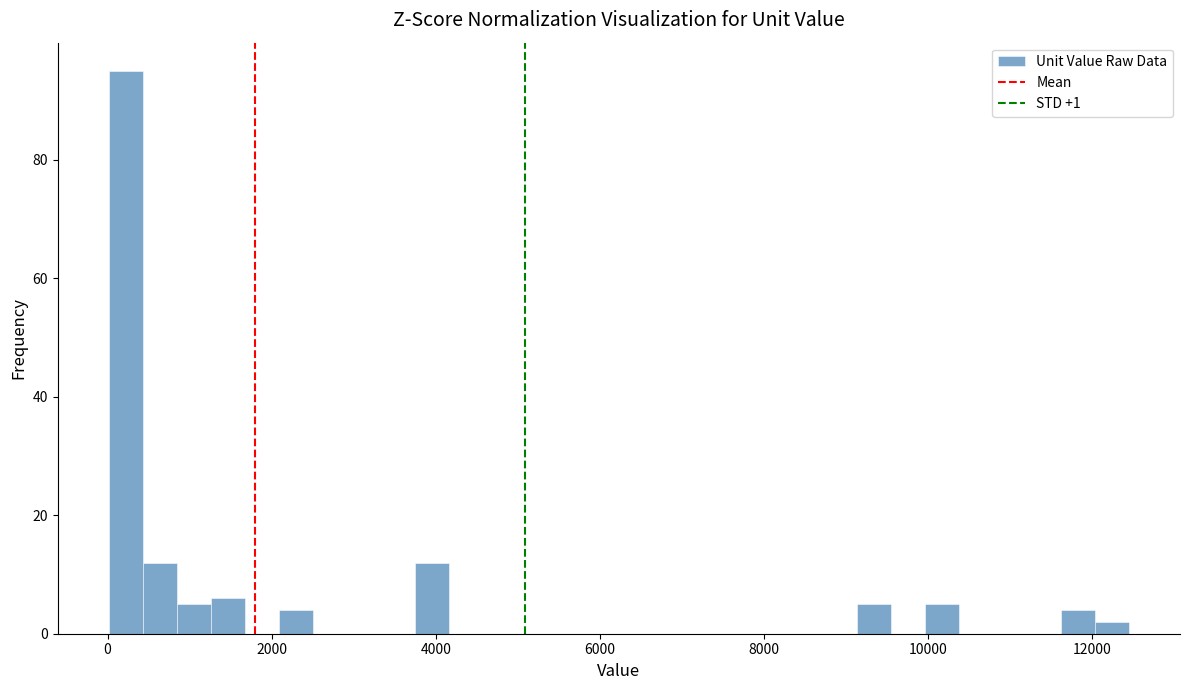

Read against the x-axis, roughly where is the centre of the tallest bar?

200